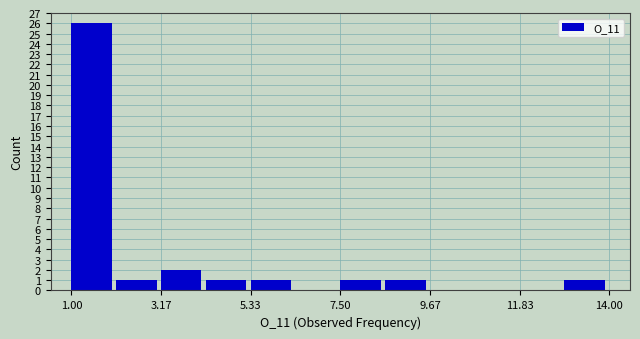

Read against the x-axis, roughly where is the centre of the tallest bar?

1.5